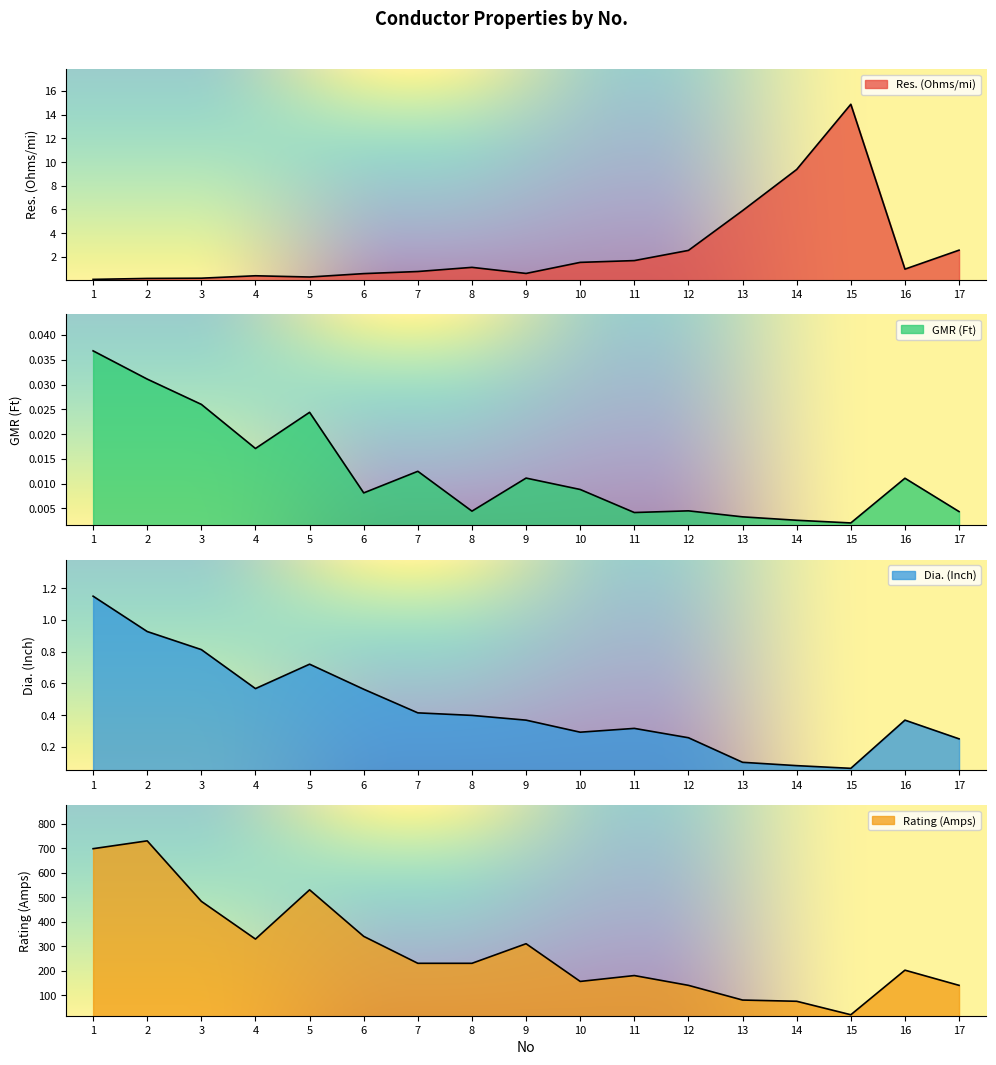

What is the value of the Dia. (Inch) point at the 15th from the left?

0.1